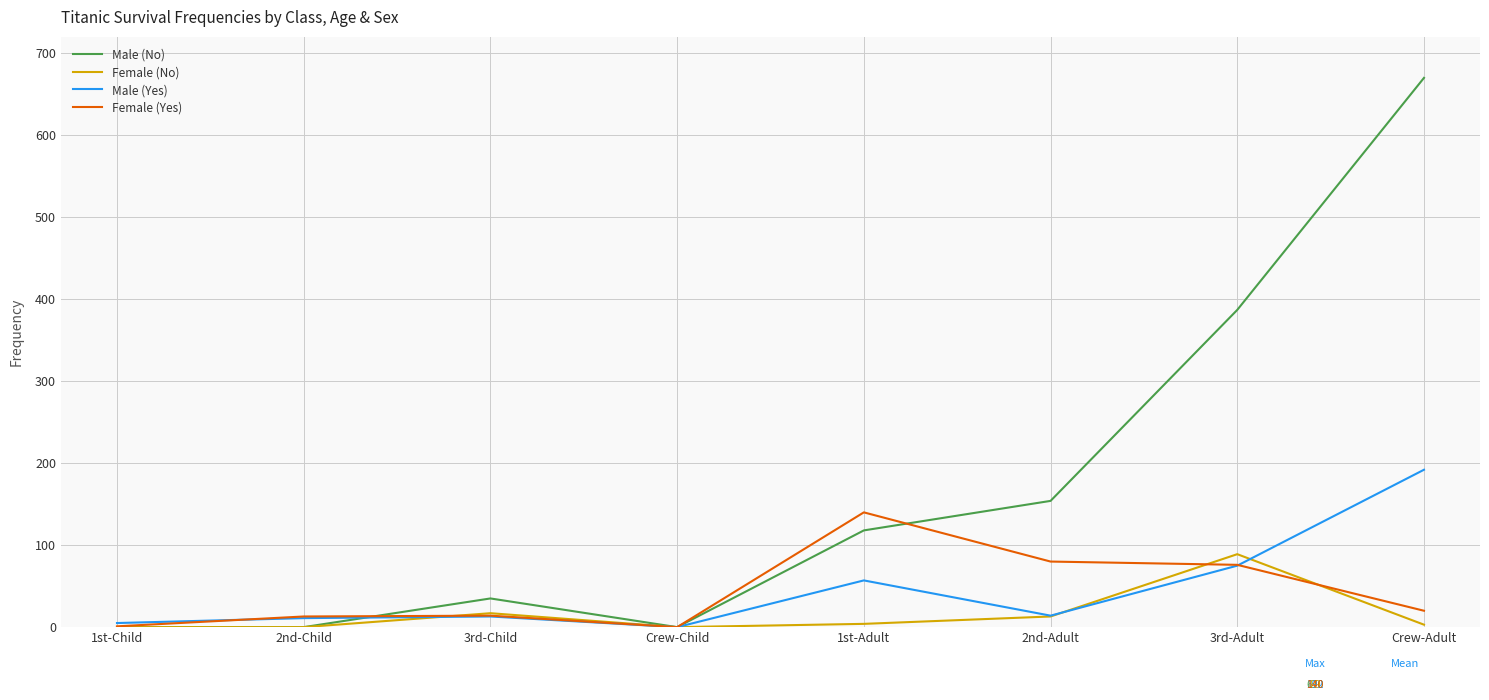

What are all the series names shown in the legend?

Male (No), Female (No), Male (Yes), Female (Yes)